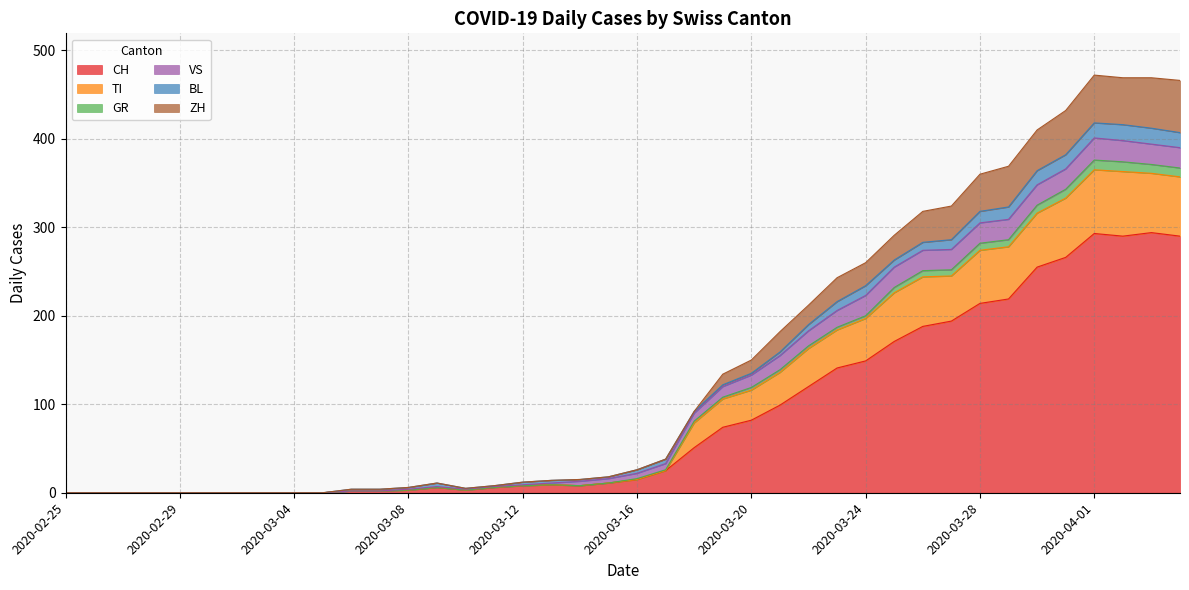

Between 2020-03-20 and 2020-03-03, which is larger?

2020-03-20